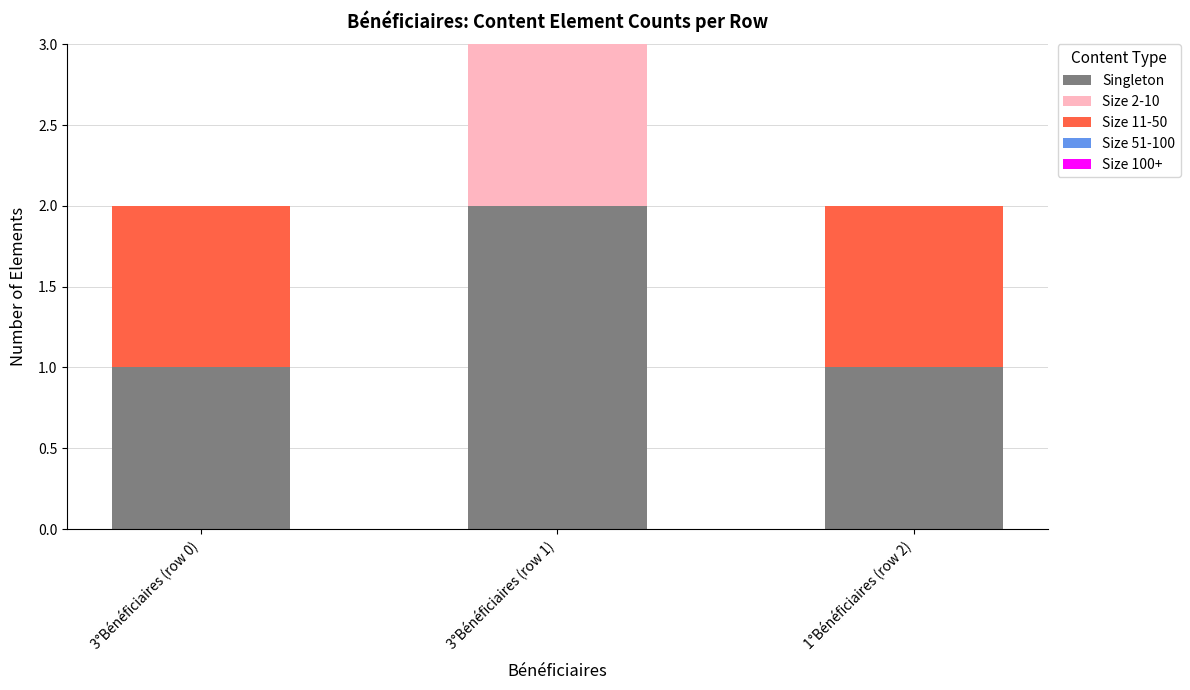

At which label does Singleton reach its peak?

3°Bénéficiaires (row 1)